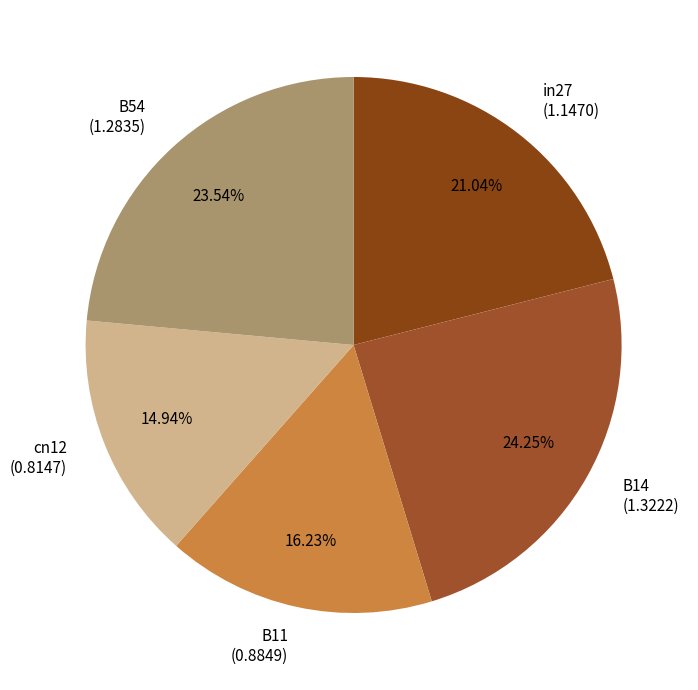

What is the ratio of the value at B11 to the value at B54?

0.7